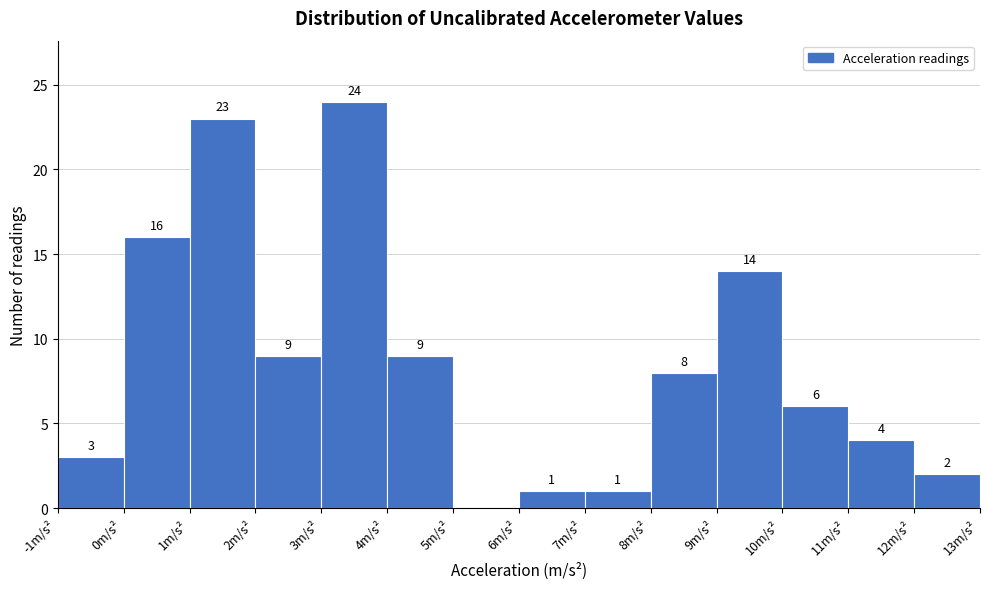

Over which range of the x-axis is the bar tallest?

3 to 4